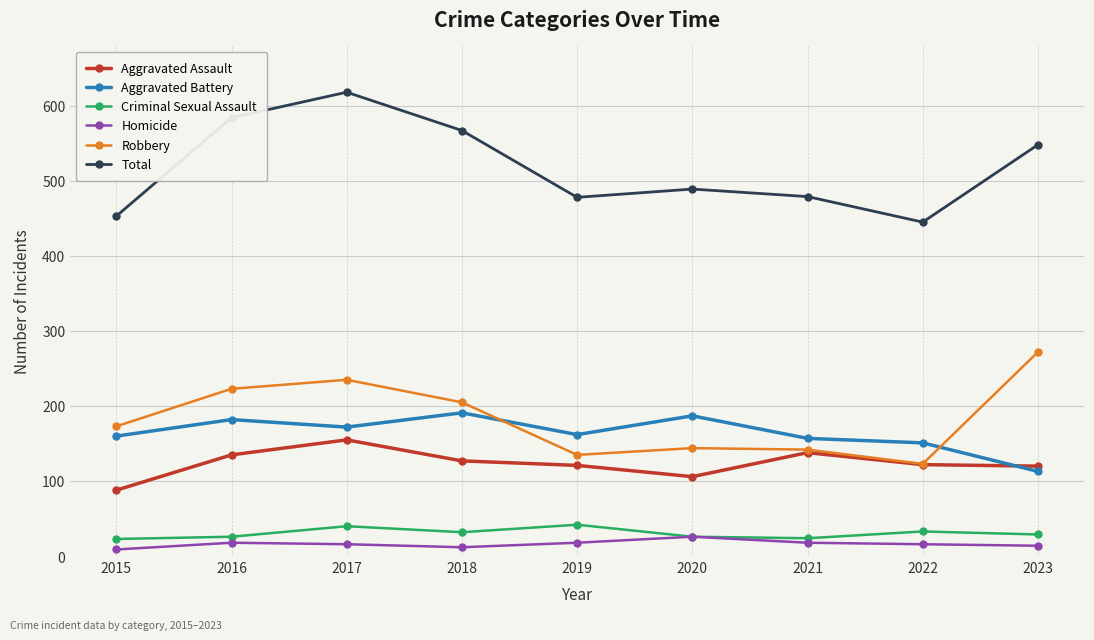

What is the difference between the maximum and minimum values in the Homicide series?

17